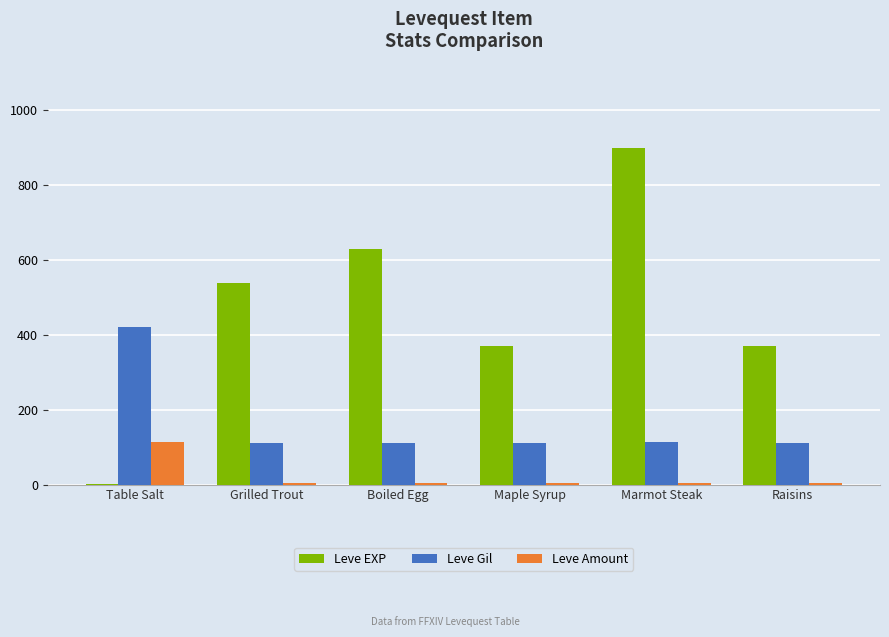

How many groups of bars are there?

6